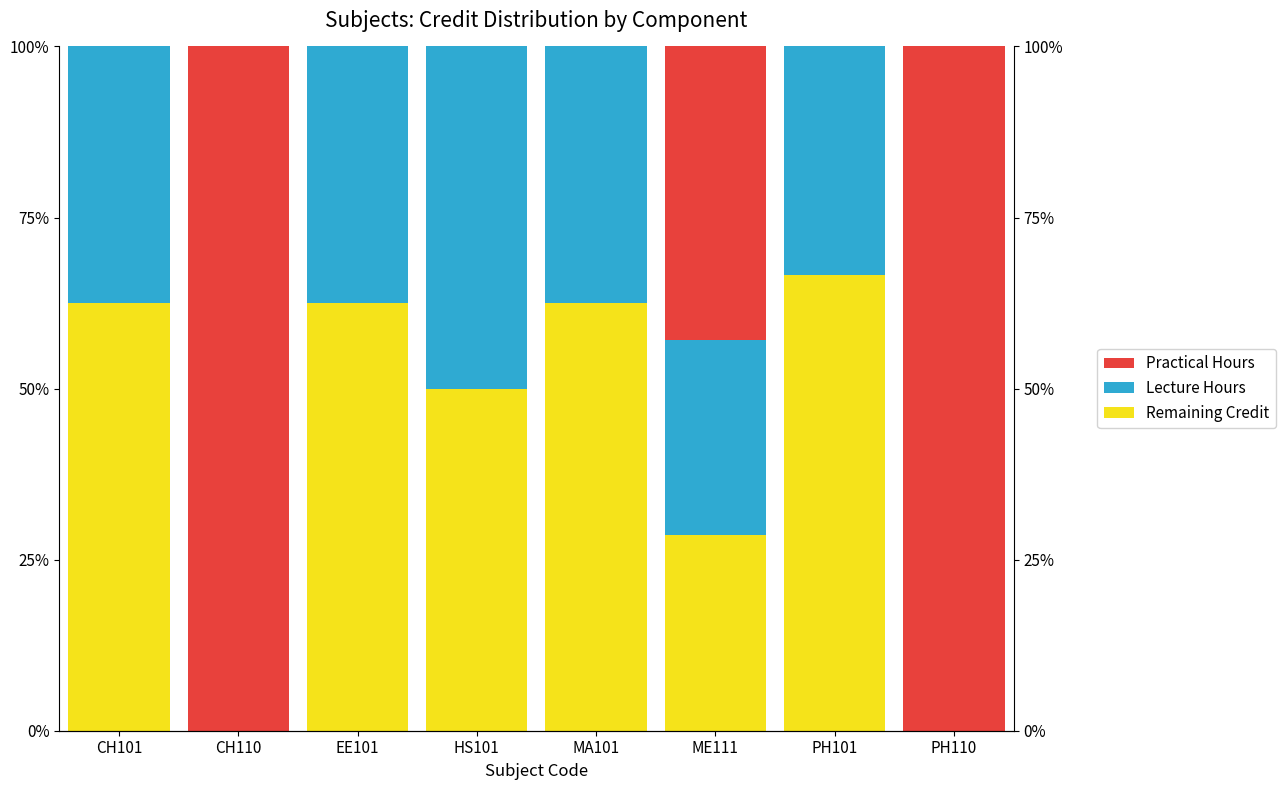

Reading left to right, extract all data points from this chart.

Remaining Credit: CH101=62.5	CH110=0.0	EE101=62.5	HS101=50.0	MA101=62.5	ME111=28.6	PH101=66.7	PH110=0.0
Lecture Hours: CH101=37.5	CH110=0.0	EE101=37.5	HS101=50.0	MA101=37.5	ME111=28.6	PH101=33.3	PH110=0.0
Practical Hours: CH101=0.0	CH110=100.0	EE101=0.0	HS101=0.0	MA101=0.0	ME111=42.9	PH101=0.0	PH110=100.0